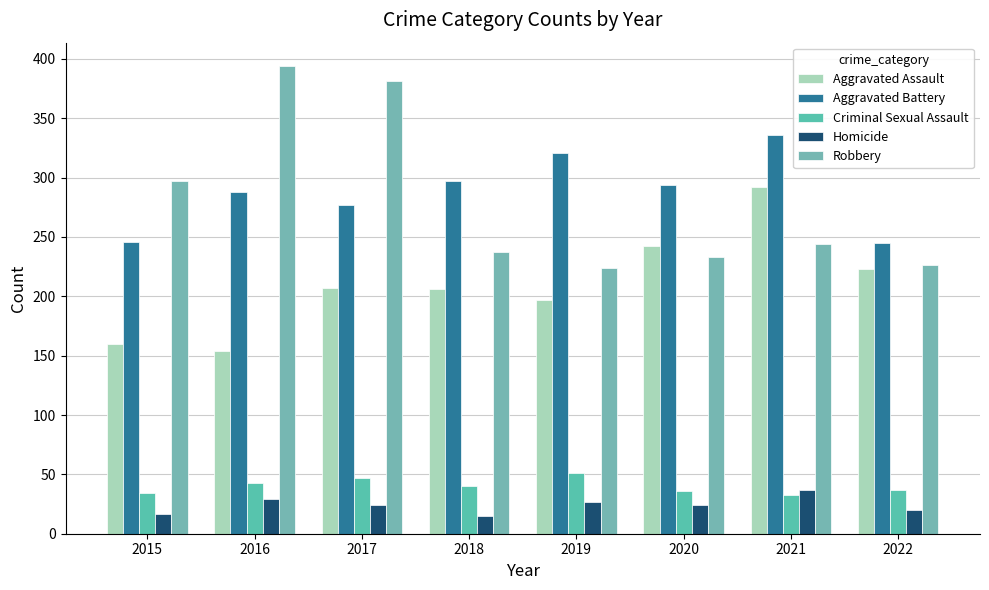

What is the average value of the Homicide series?

24